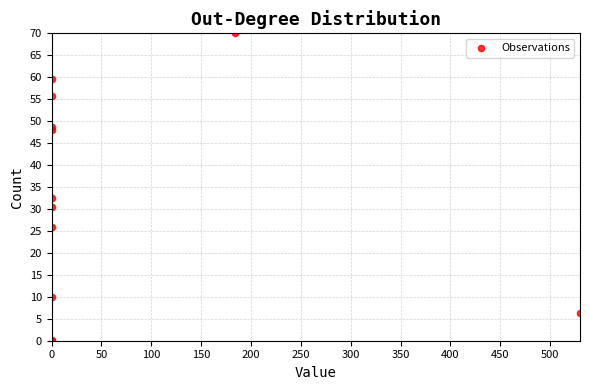

What Y value in the scatter plot is closest to 35?

32.6